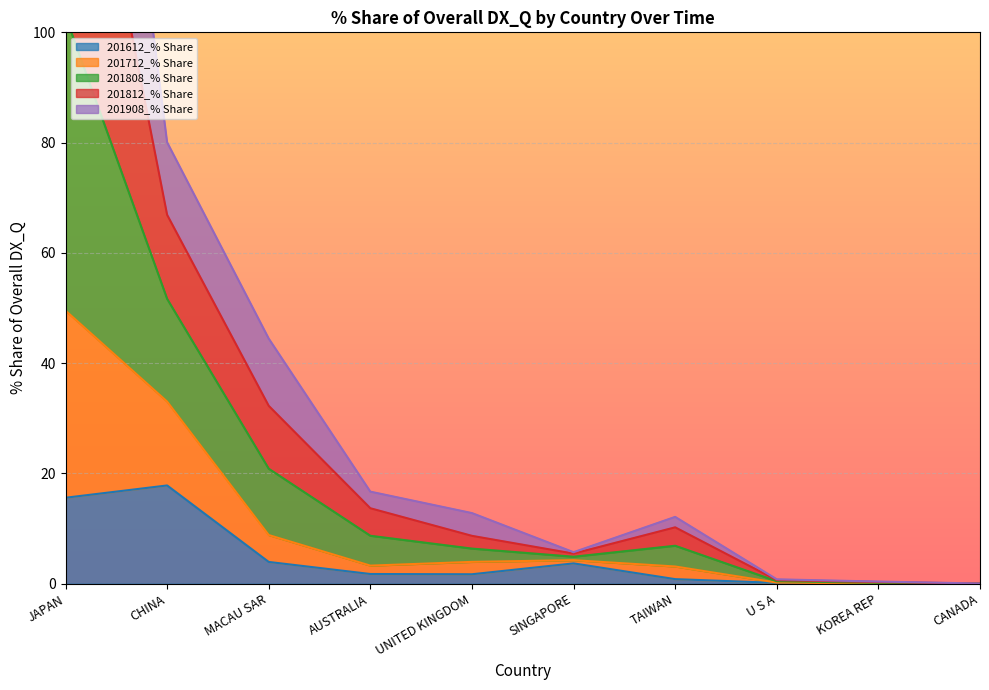

True or false: 201808_% Share and 201812_% Share intersect in this chart.

False